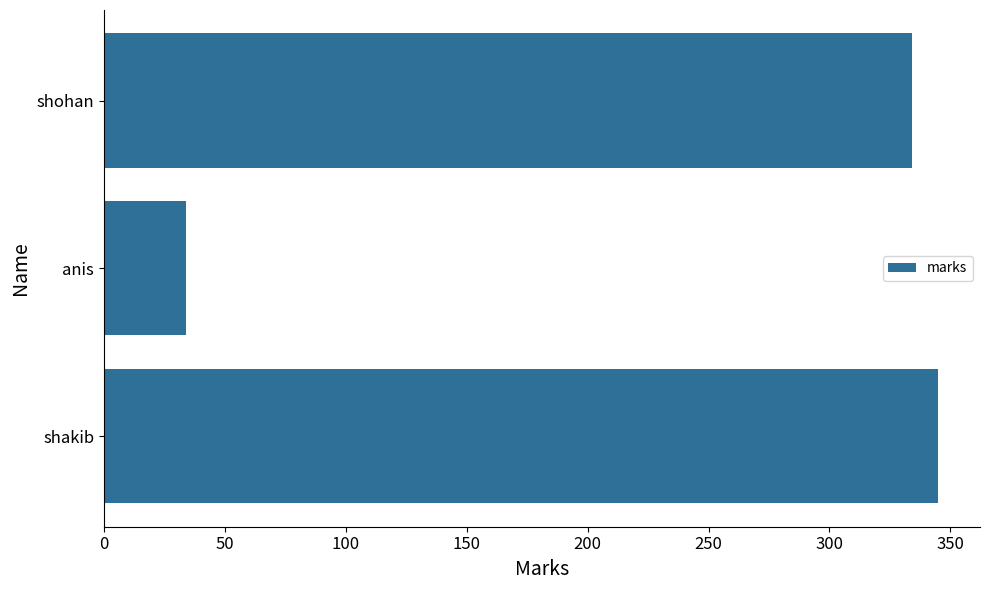

What is the difference between the values at shakib and shohan?

11